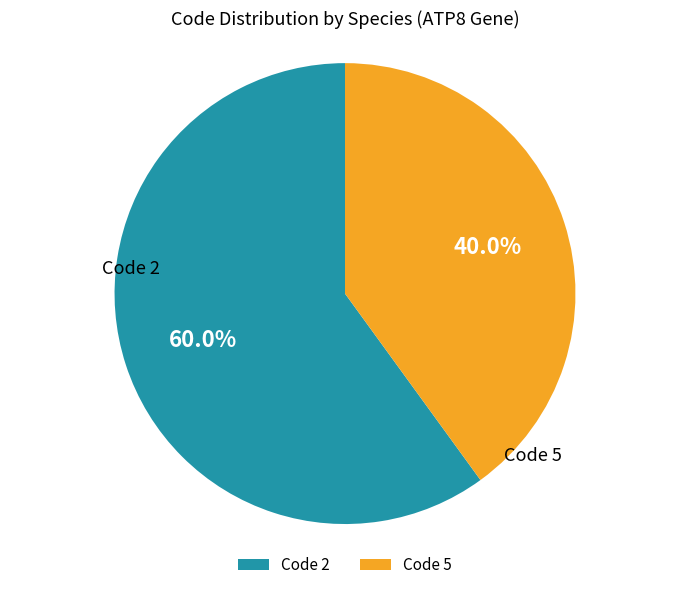

To the nearest percent, what is the average slice percentage?

50%